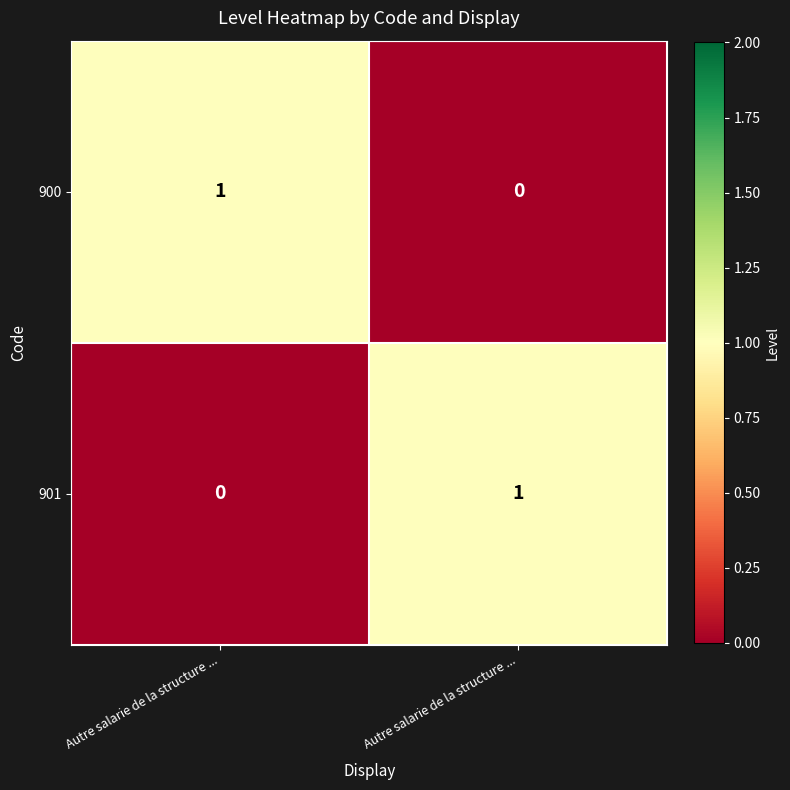

Count the number of data series in this chart.

2